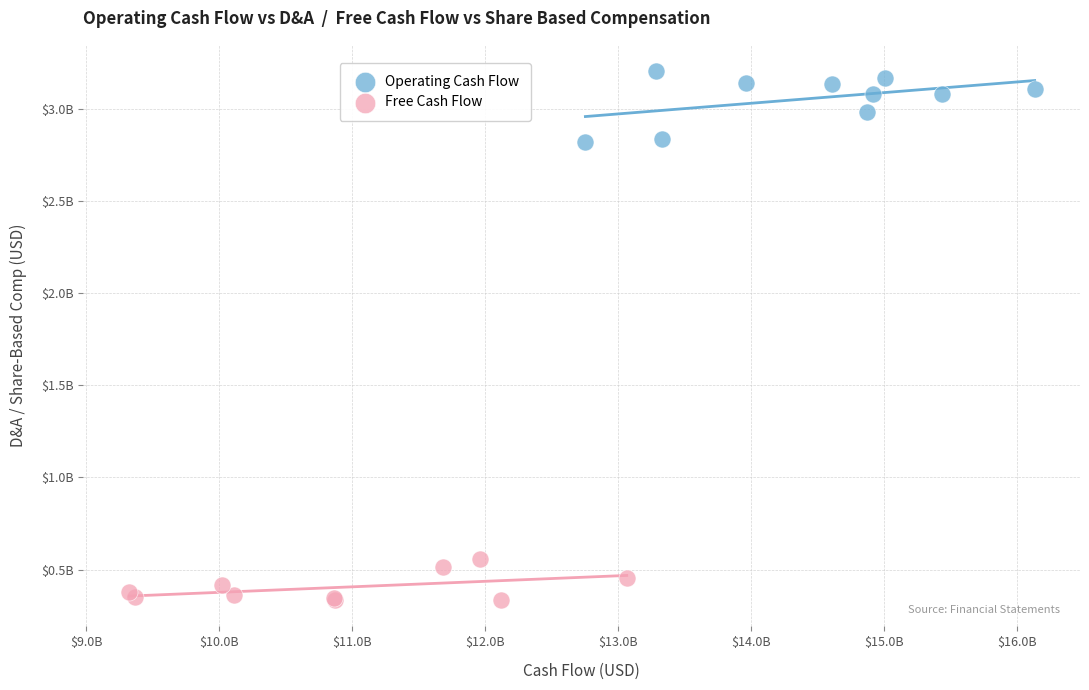

Which series contains the lowest Y value?

Free Cash Flow